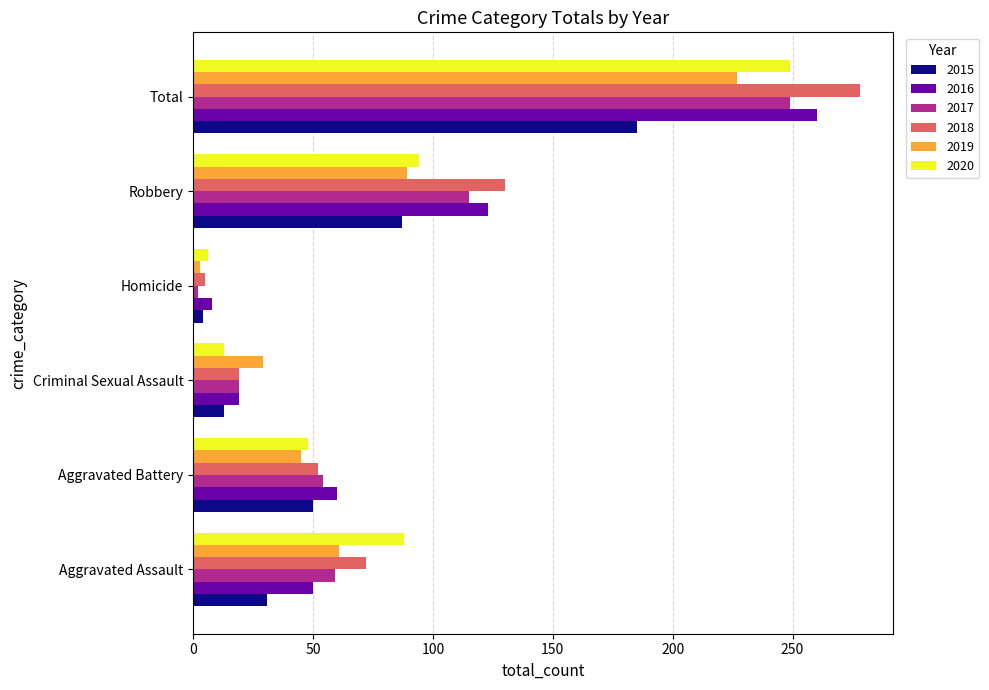

What is the sum of the 2018 values at Homicide and Robbery?

135